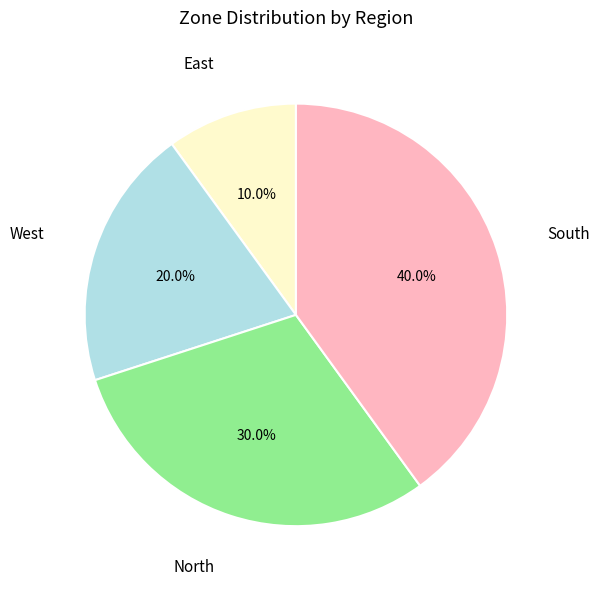

Which has a higher value, West or South?

South